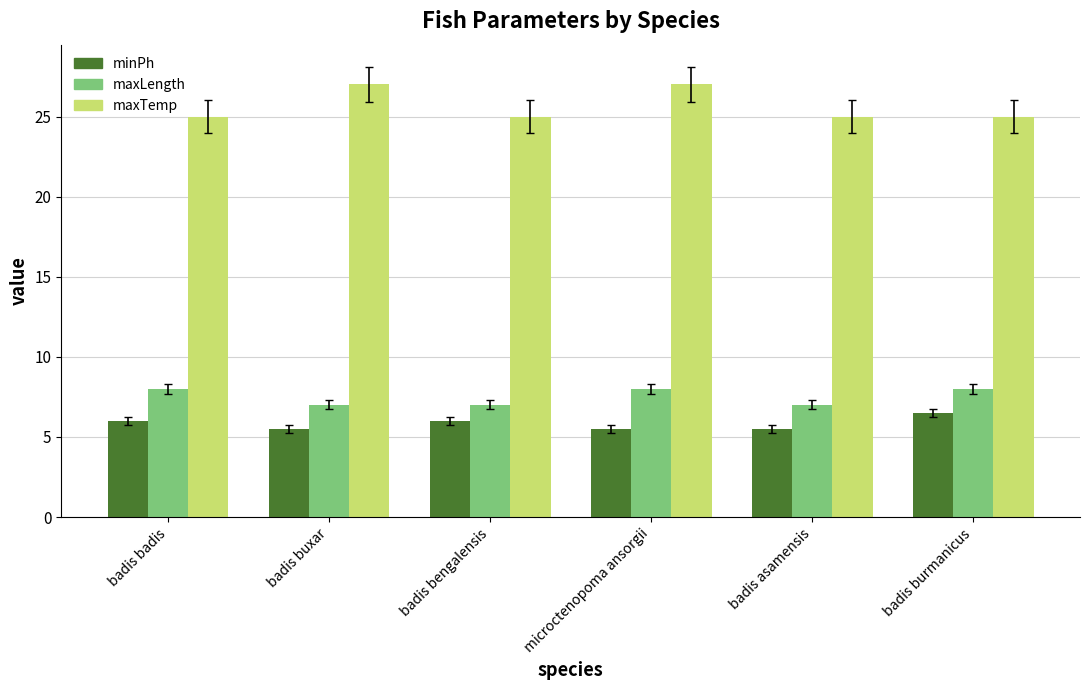

The maxLength series shows 11.2 at badis bengalensis. True or false?

False